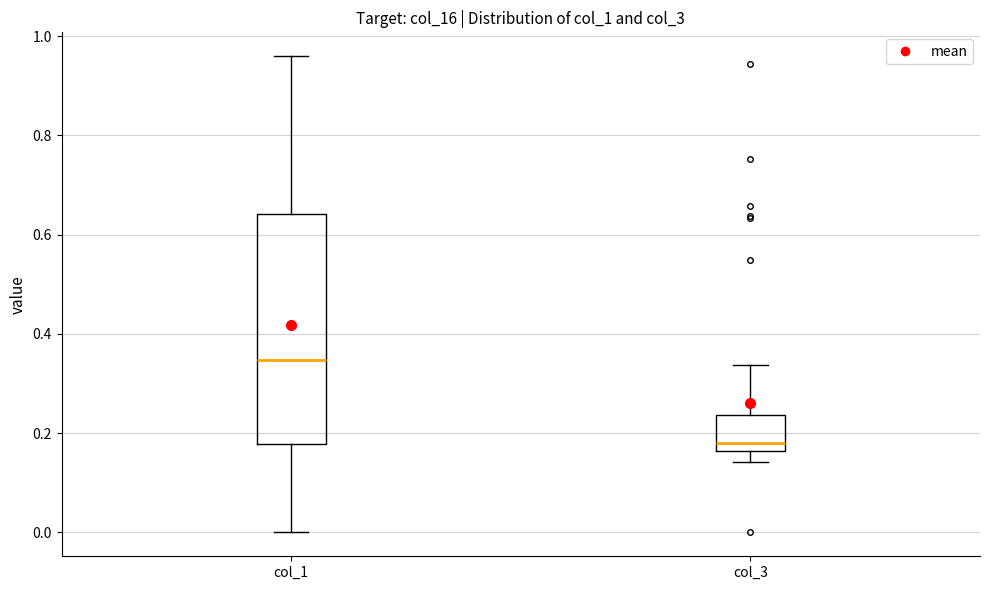

Where is the upper edge of the box for col_1 on the y-axis? The values are not printed on the chart, so give them approximately, as read against the axis.

0.64